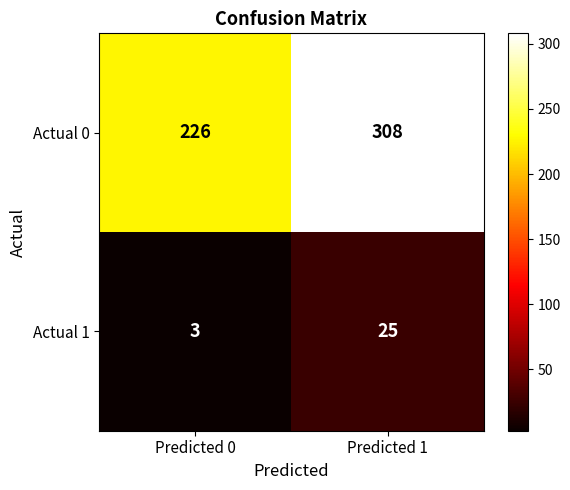

At which label is Actual 0 closest to 267?

Predicted 0